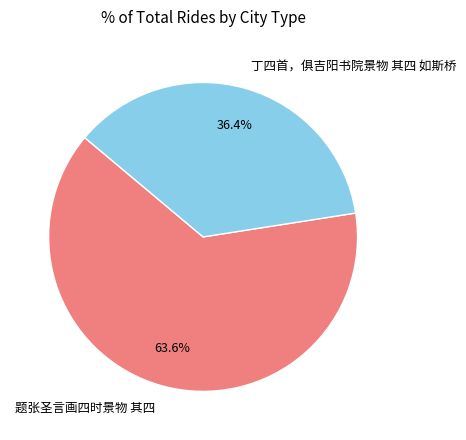

Is 丁四首，俱吉阳书院景物 其四 如斯桥 the majority of the pie?

No